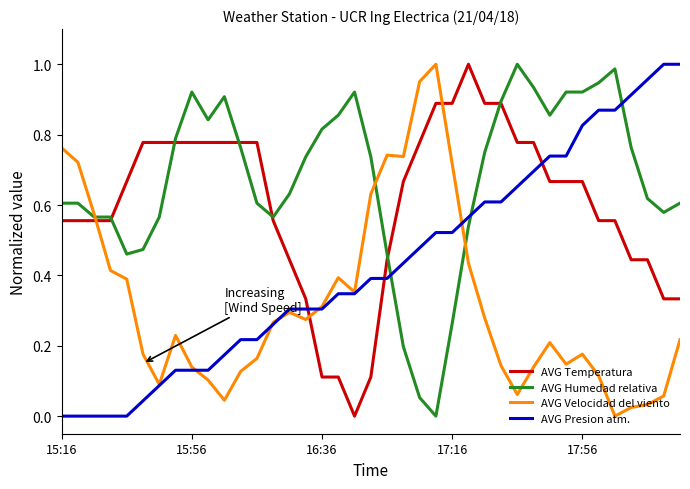

List the series in order of their overall mean, highest first.

AVG Humedad relativa, AVG Temperatura, AVG Presion atm., AVG Velocidad del viento